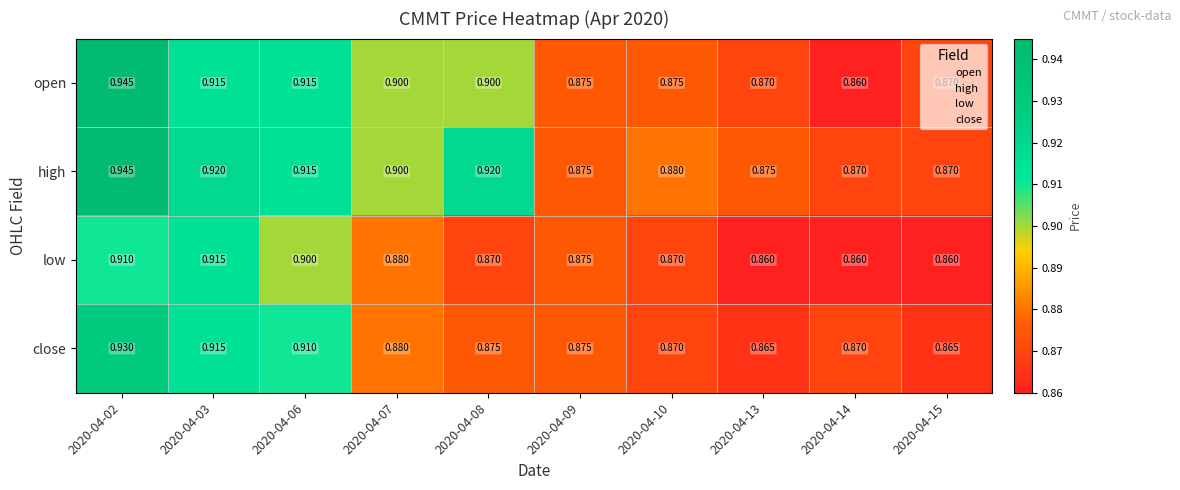

Rank the series by their average value, from highest to lowest.

high, open, close, low